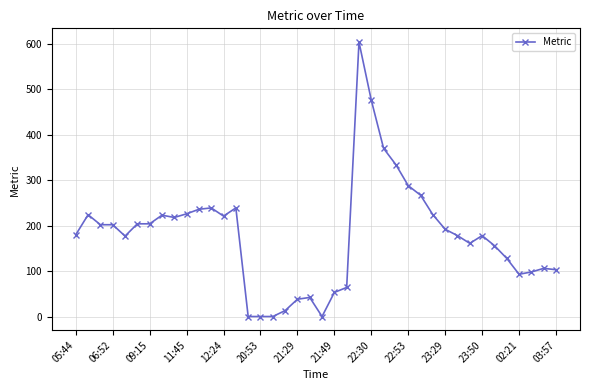

What is the difference between the second highest and second lowest values?

476